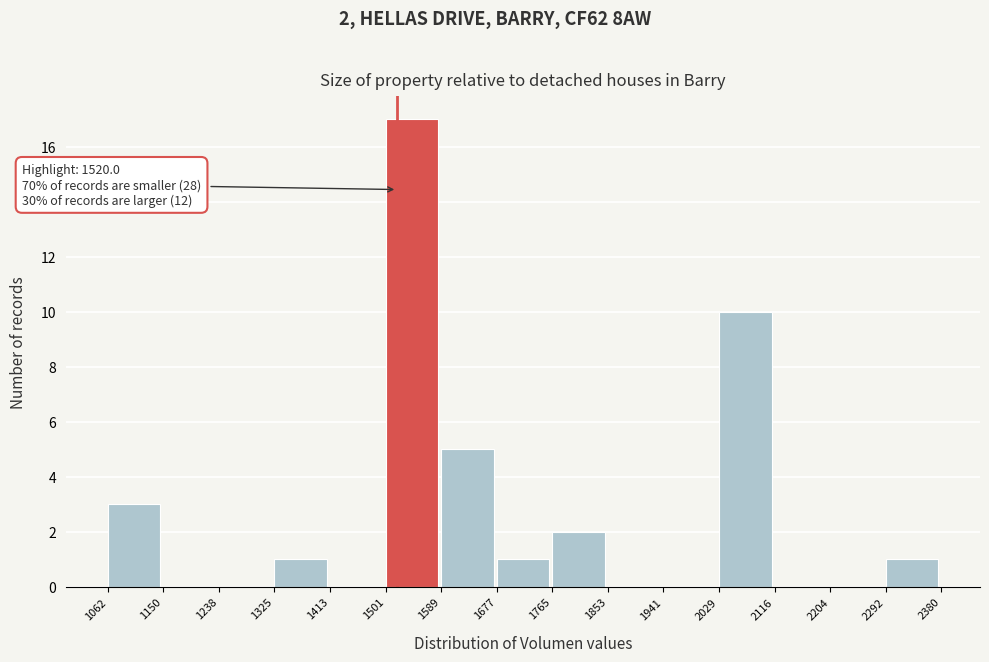

Over which range of the x-axis is the bar tallest?

1501 to 1589